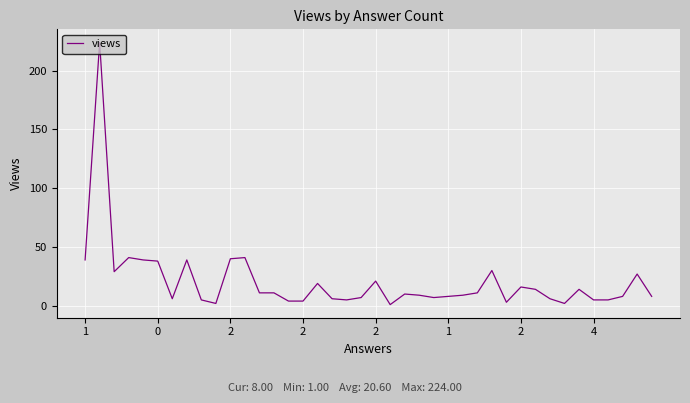

What is the minimum value shown in the chart?

1